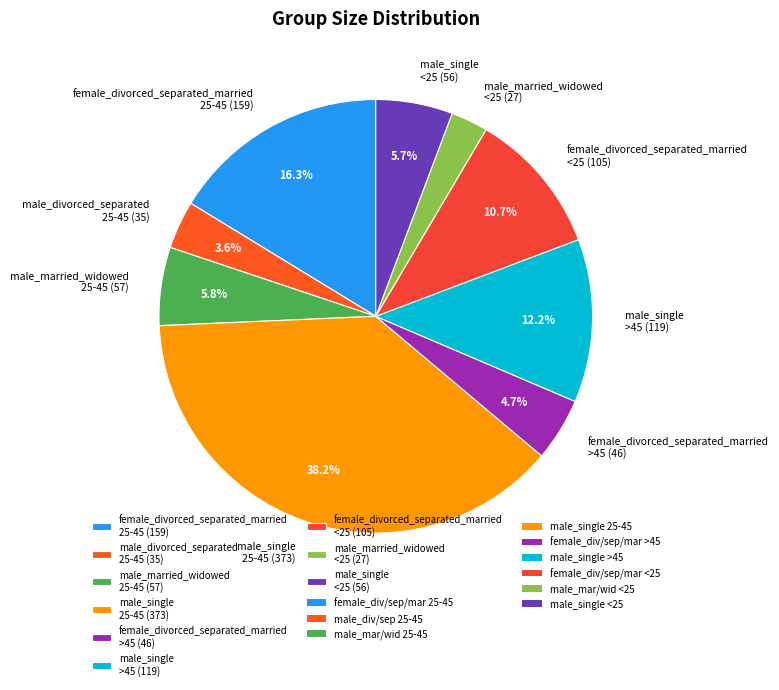

Between female_divorced_separated_married 25-45 (159) and female_divorced_separated_married <25 (105), which is larger?

female_divorced_separated_married 25-45 (159)